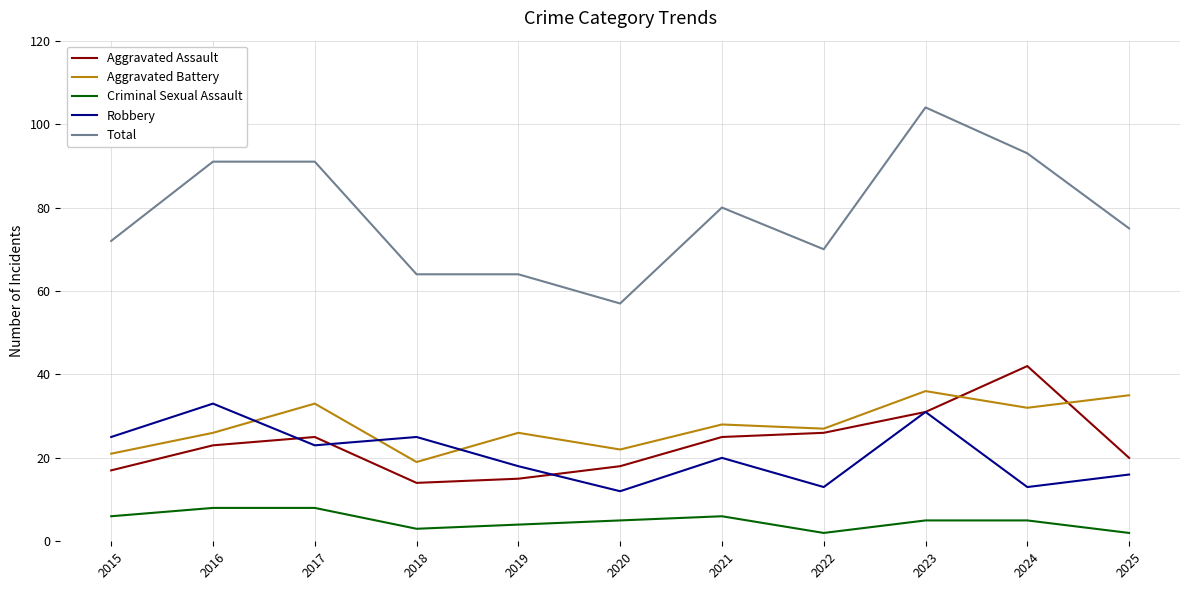

At 2016, list the series in order from smallest to largest.

Criminal Sexual Assault, Aggravated Assault, Aggravated Battery, Robbery, Total